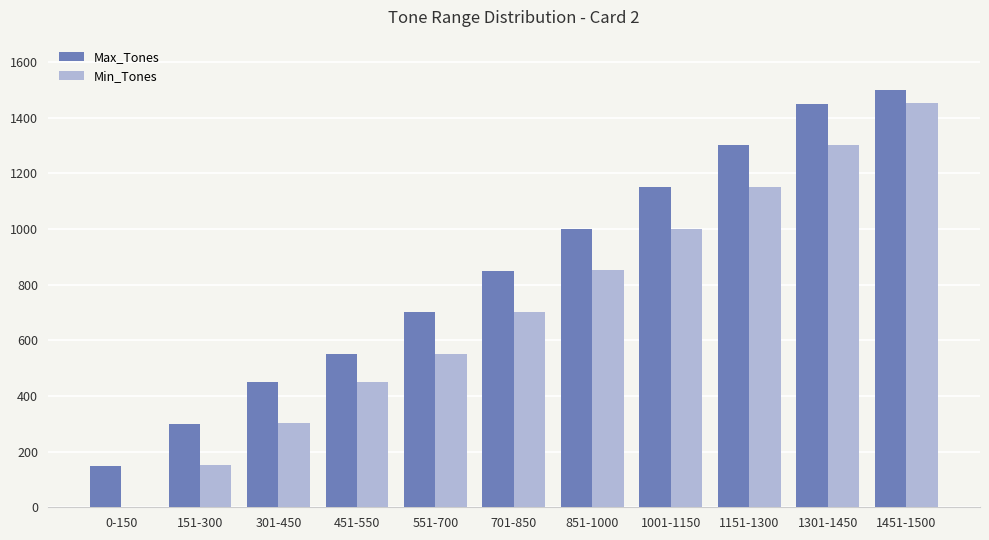

At which label does Max_Tones reach its peak?

1451-1500